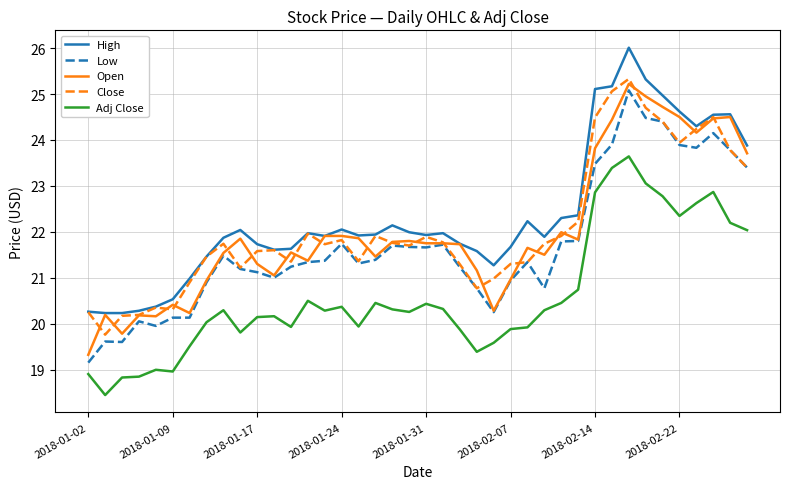

What is the highest value of the Close series?

25.3